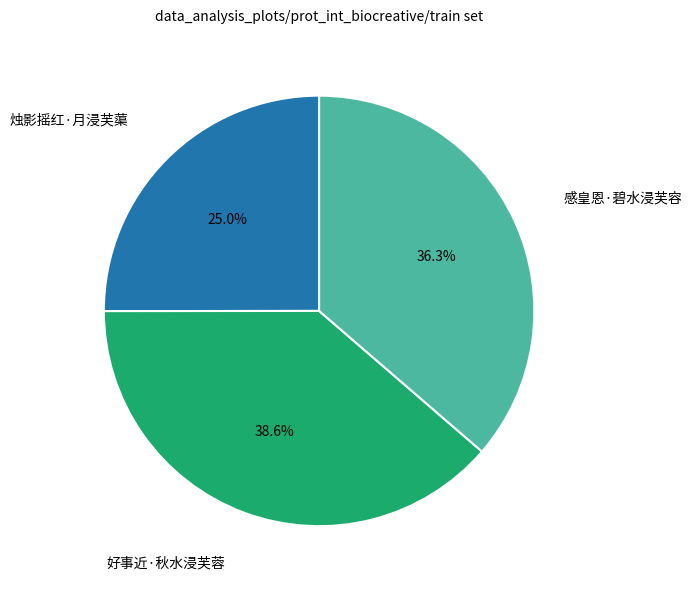

To the nearest percent, what portion does 好事近·秋水浸芙蓉 represent?

39%